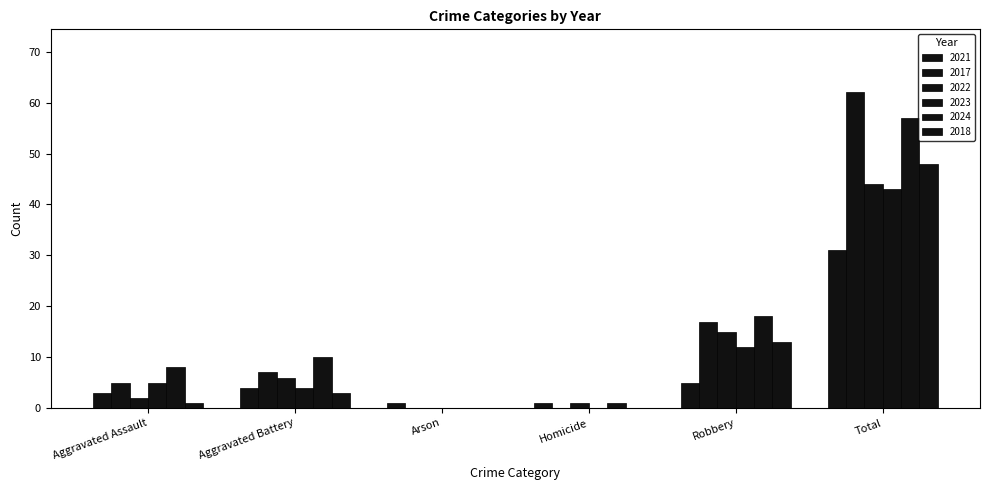

How many positive values does the 2024 series have?

5